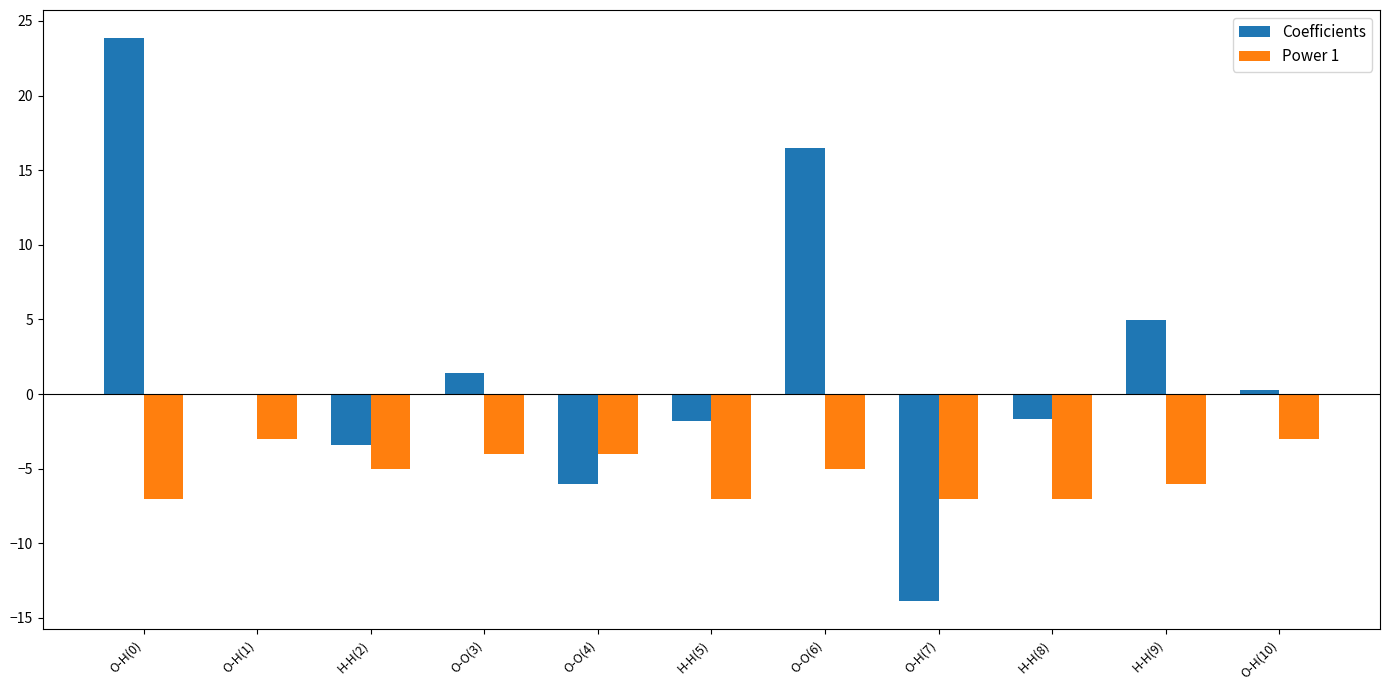

Between H-H(2) and O-H(7), which series saw the biggest shift?

Coefficients